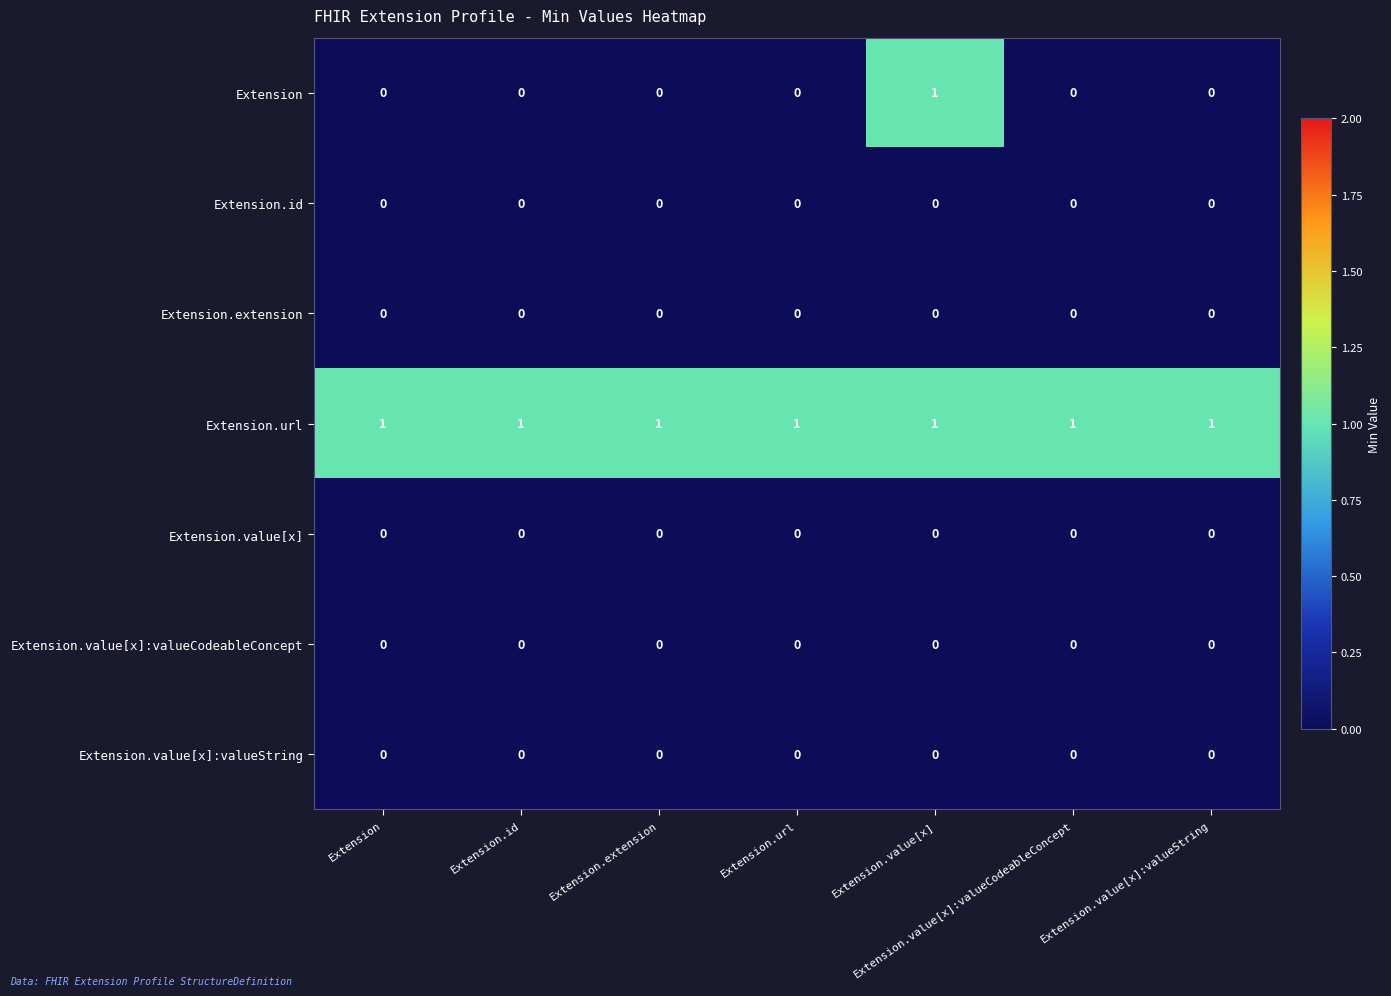

At how many categories does at least one series exceed 0?

7